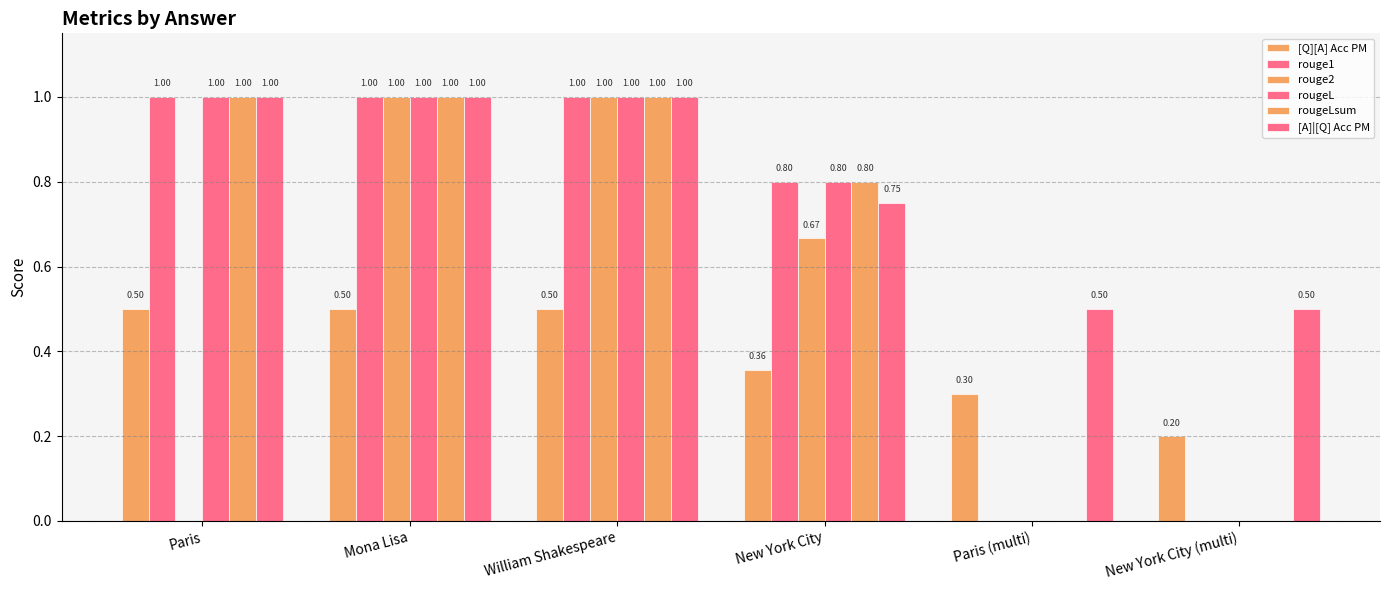

What position from the left is William Shakespeare?

3